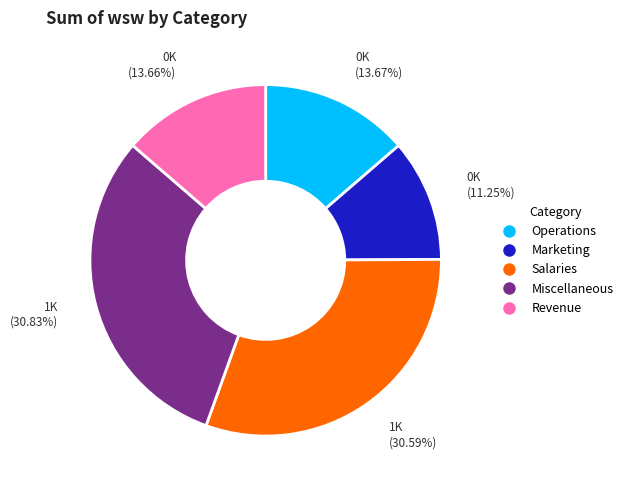

Which slice is the smallest?

Marketing